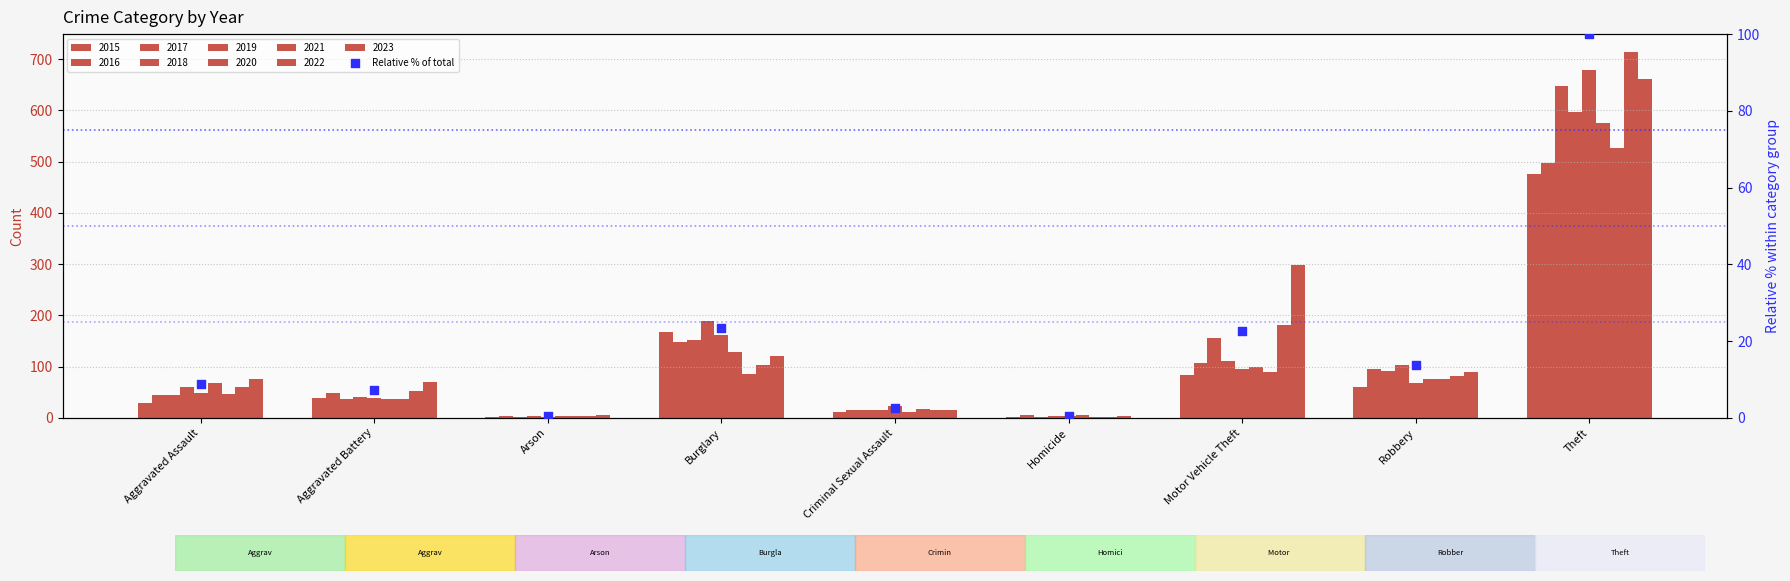

What is the change in value from Homicide to Theft?

+99.5